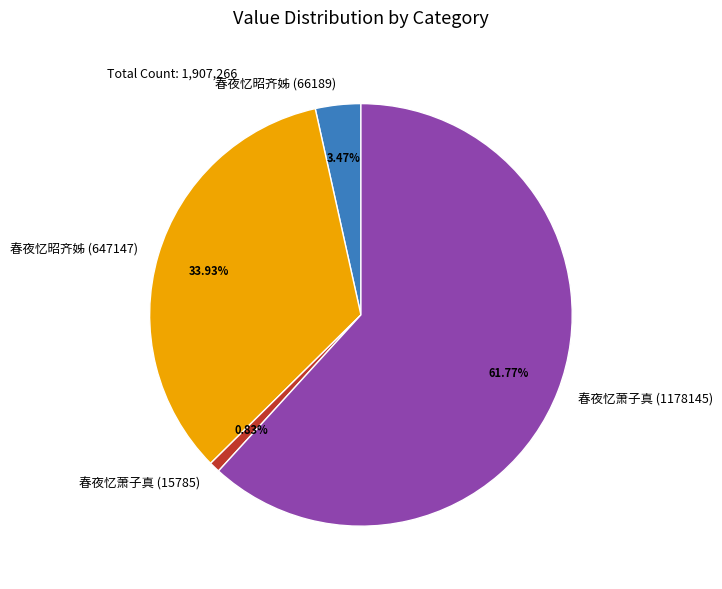

What is the smallest slice in the pie chart?

春夜忆萧子真 (15785)